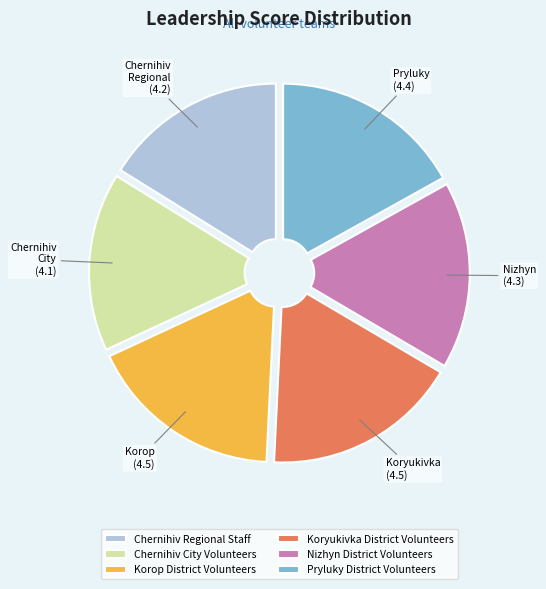

Do Chernihiv Regional Staff and Chernihiv City Volunteers together represent more than half of the pie?

No